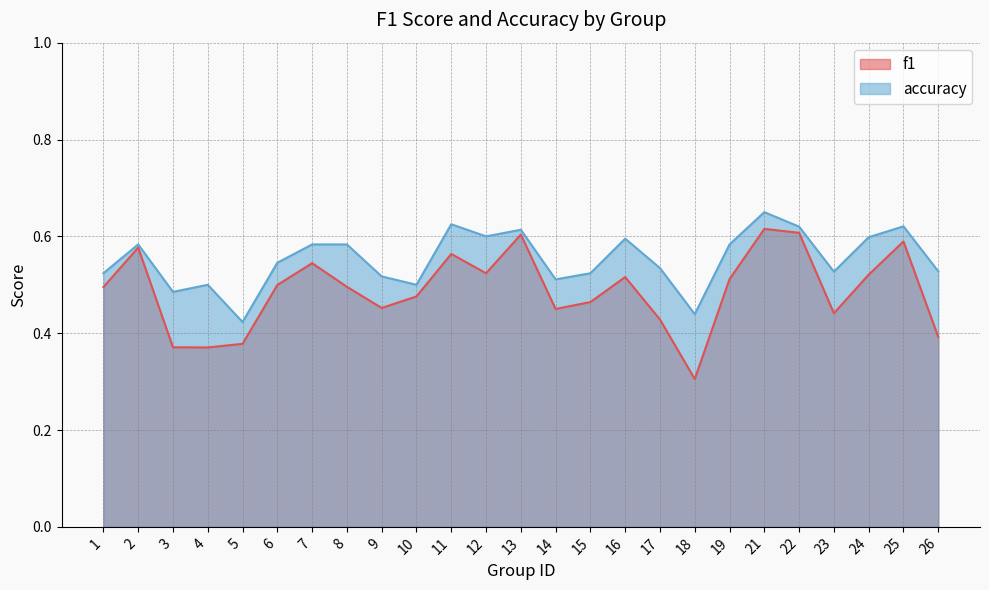

How many lines are shown in the chart?

2